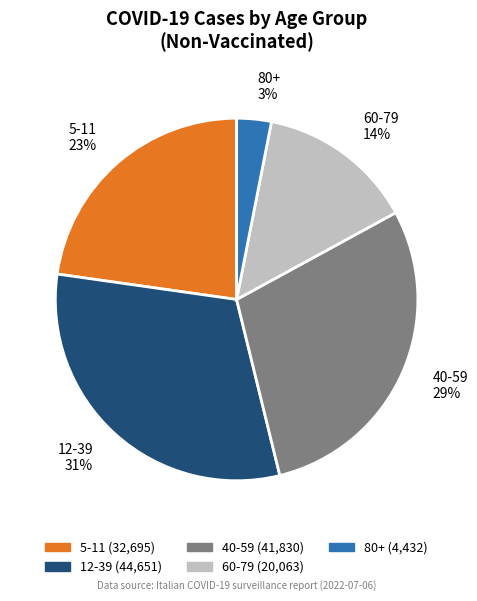

To the nearest percent, what percentage of the pie is 60-79?

14%